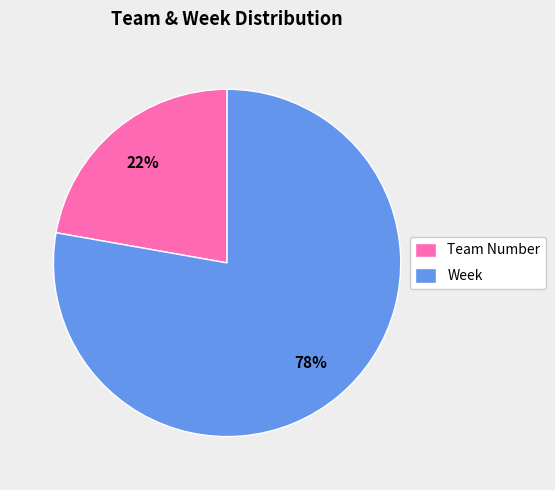

Is it true that Team Number is 32% of the pie?

False